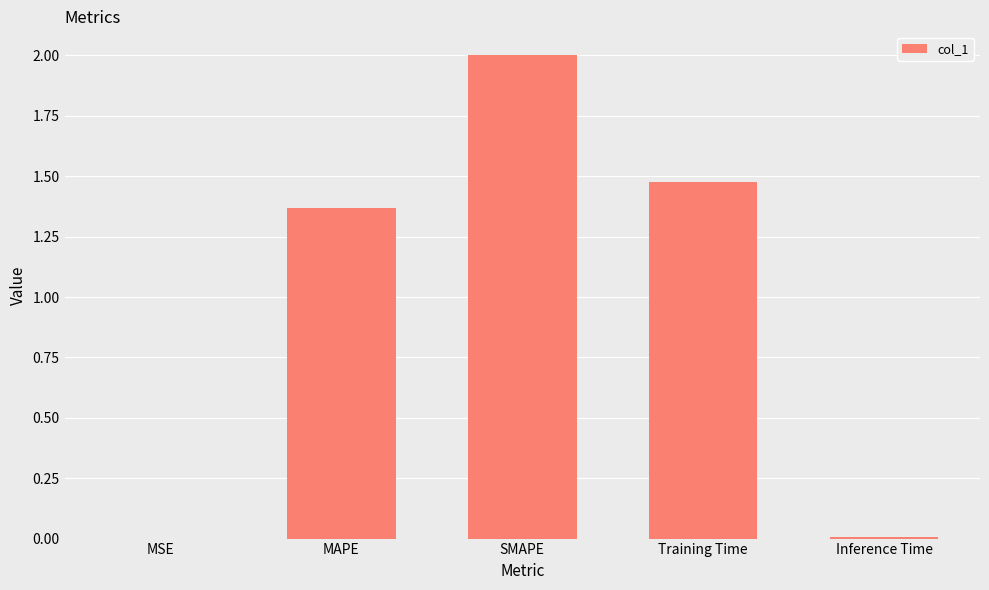

The value at Training Time is 2.0. True or false?

False